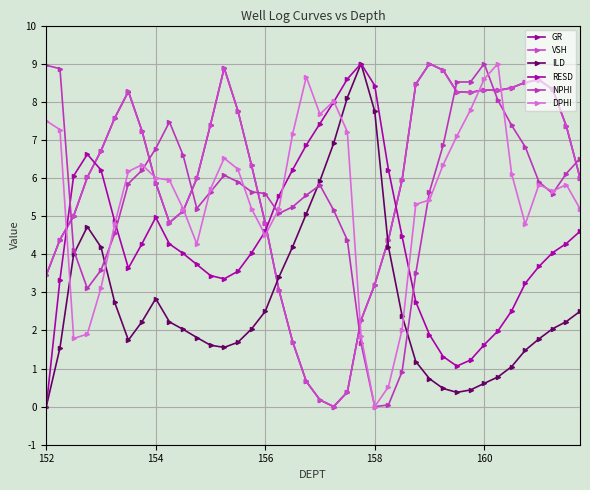

Reading left to right, what are all the values shown in this chart?

GR: 3.5	4.4	5.0	6.0	6.7	7.6	8.3	7.2	5.9	4.8	5.1	6.0	7.4	8.9	7.8	6.3	4.8	3.1	1.7	0.7	0.2	0.0	0.4	2.3	3.2	4.4	5.9	8.5	9.0	8.8	8.3	8.2	8.3	8.3	8.4	8.5	8.6	8.3	7.4	6.0
VSH: 3.5	4.4	5.0	6.0	6.7	7.6	8.3	7.2	5.9	4.8	5.1	6.0	7.4	8.9	7.8	6.3	4.8	3.1	1.7	0.7	0.2	0.0	0.4	2.3	3.2	4.4	5.9	8.5	9.0	8.8	8.3	8.2	8.3	8.3	8.4	8.5	8.6	8.3	7.4	6.0
ILD: 0.0	1.5	4.0	4.7	4.2	2.7	1.7	2.2	2.8	2.2	2.0	1.8	1.6	1.6	1.7	2.0	2.5	3.4	4.2	5.1	5.9	6.9	8.1	9.0	7.8	4.2	2.4	1.2	0.7	0.5	0.4	0.4	0.6	0.8	1.0	1.5	1.8	2.0	2.2	2.5
RESD: 0.0	3.3	6.1	6.6	6.2	4.9	3.6	4.3	5.0	4.3	4.0	3.7	3.4	3.4	3.6	4.0	4.6	5.5	6.2	6.9	7.4	8.0	8.6	9.0	8.4	6.2	4.5	2.7	1.9	1.3	1.1	1.2	1.6	2.0	2.5	3.2	3.7	4.0	4.3	4.6
NPHI: 9.0	8.9	4.1	3.1	3.6	4.5	5.9	6.2	6.8	7.5	6.6	5.2	5.6	6.1	5.9	5.6	5.6	5.1	5.2	5.5	5.8	5.2	4.4	1.7	0.0	0.0	0.9	3.5	5.6	6.9	8.5	8.5	9.0	8.0	7.4	6.8	5.9	5.6	6.1	6.5
DPHI: 7.5	7.3	1.8	1.9	3.1	4.8	6.2	6.3	6.0	5.9	5.2	4.3	5.7	6.5	6.2	5.2	4.5	5.2	7.2	8.7	7.7	8.0	7.2	1.8	0.0	0.5	2.0	5.3	5.4	6.3	7.1	7.8	8.6	9.0	6.1	4.8	5.8	5.7	5.8	5.2